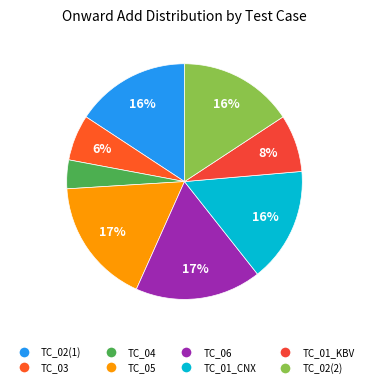

How many slices are in this pie chart?

8